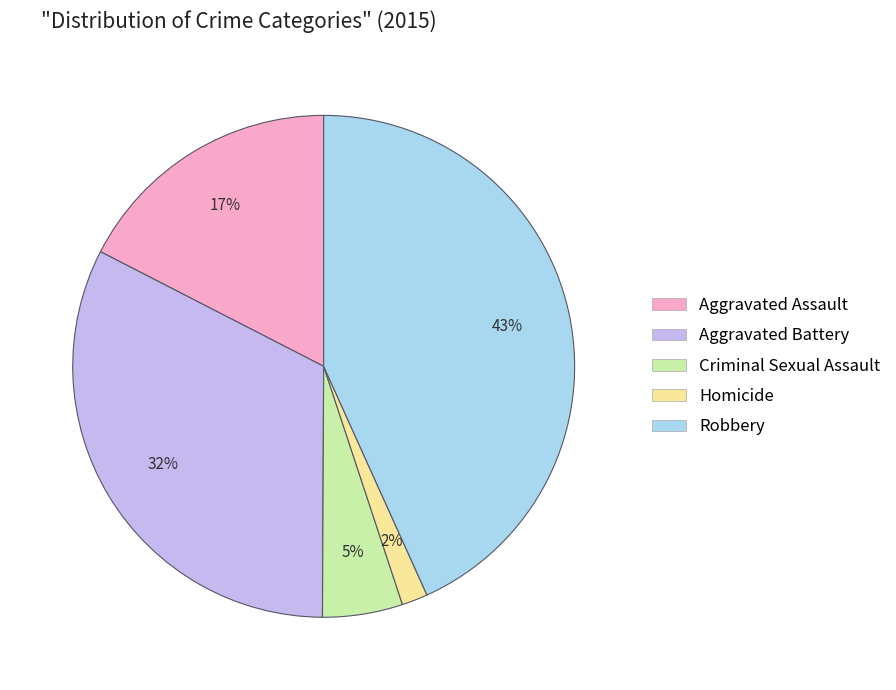

Between Homicide and Aggravated Assault, which is larger?

Aggravated Assault